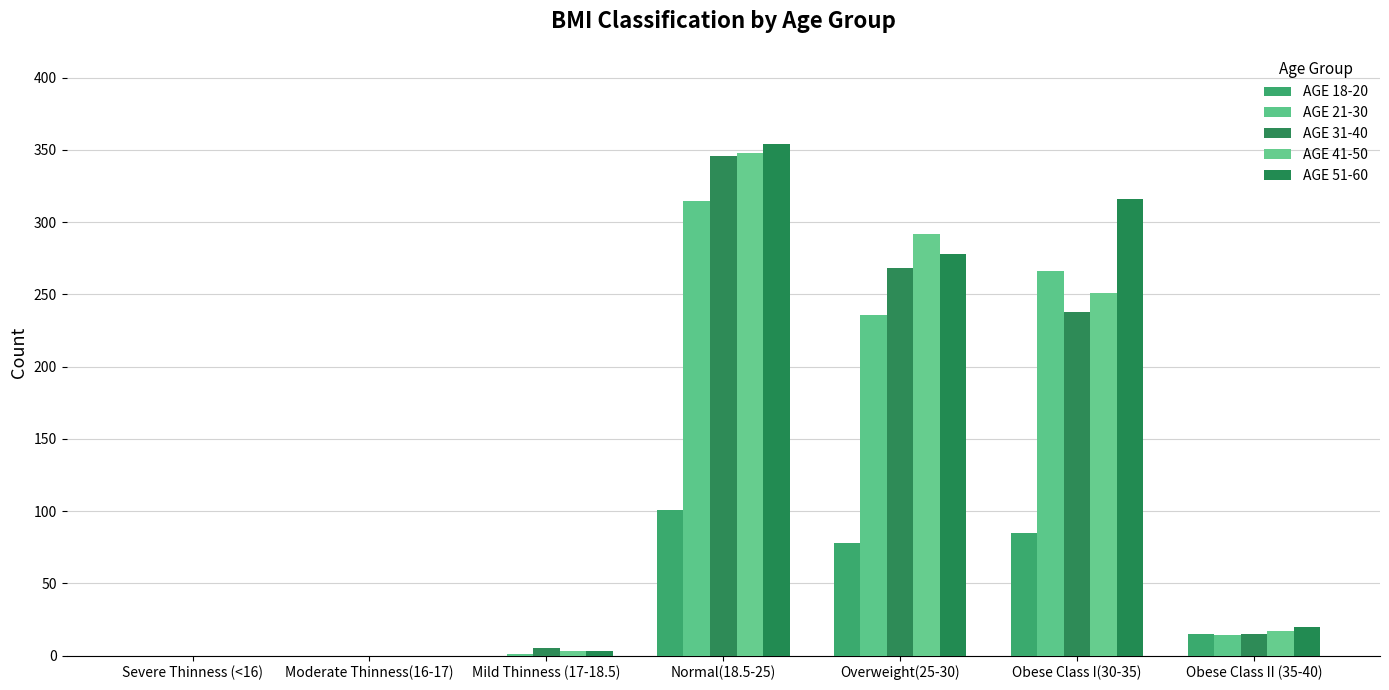

What is the greatest value displayed?

354